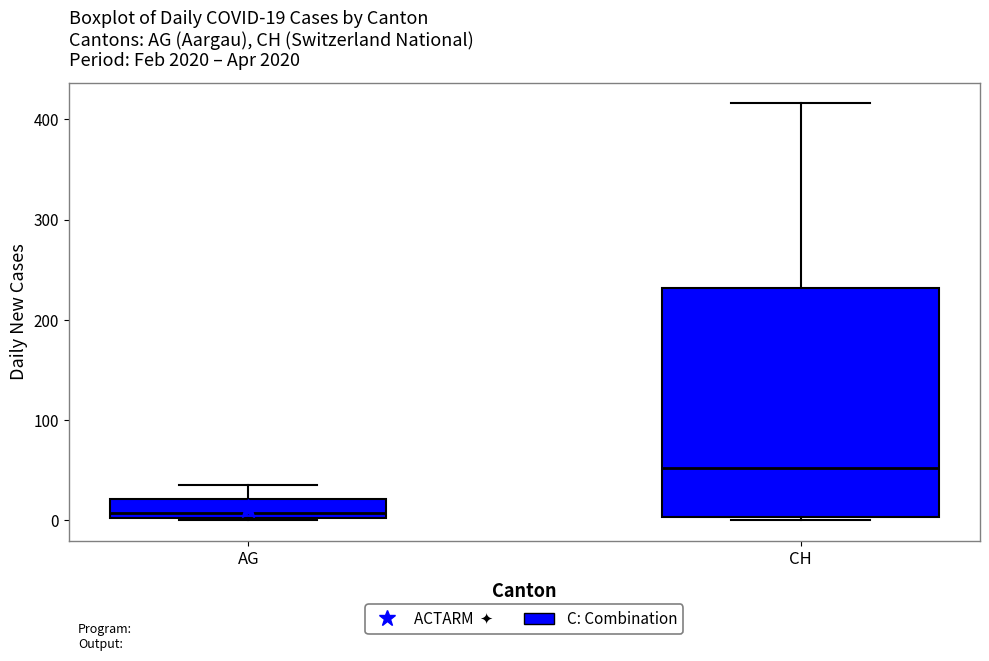

Which box is the tallest, from its lower edge to its upper edge?

CH